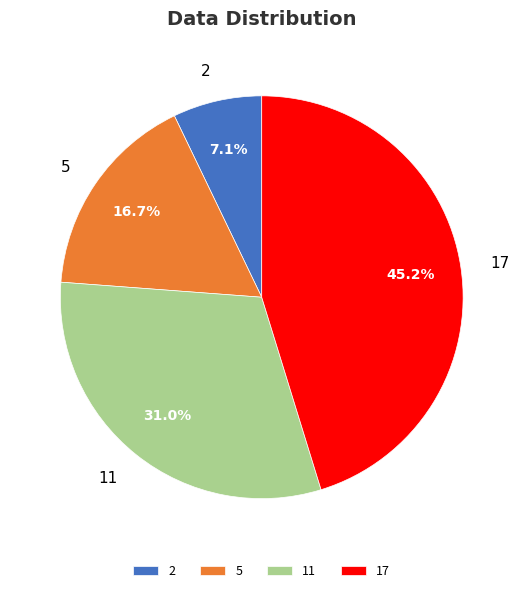

Does 17 account for over 50% of the chart?

No